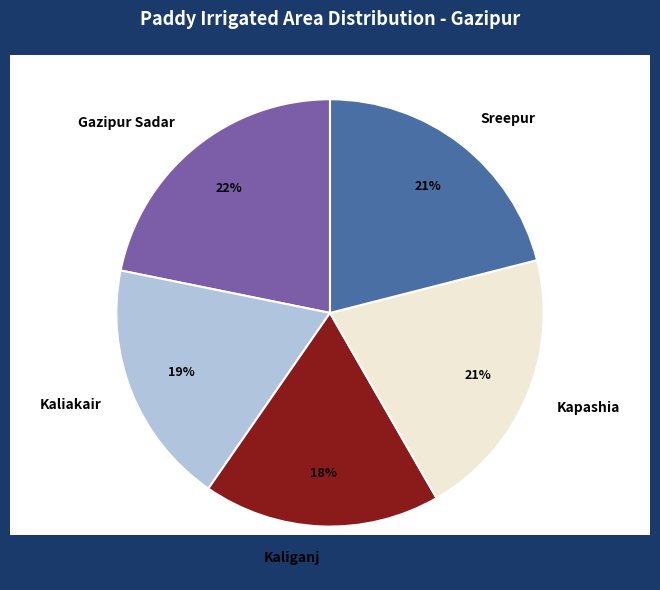

Does Kapashia represent more than half of the total?

No